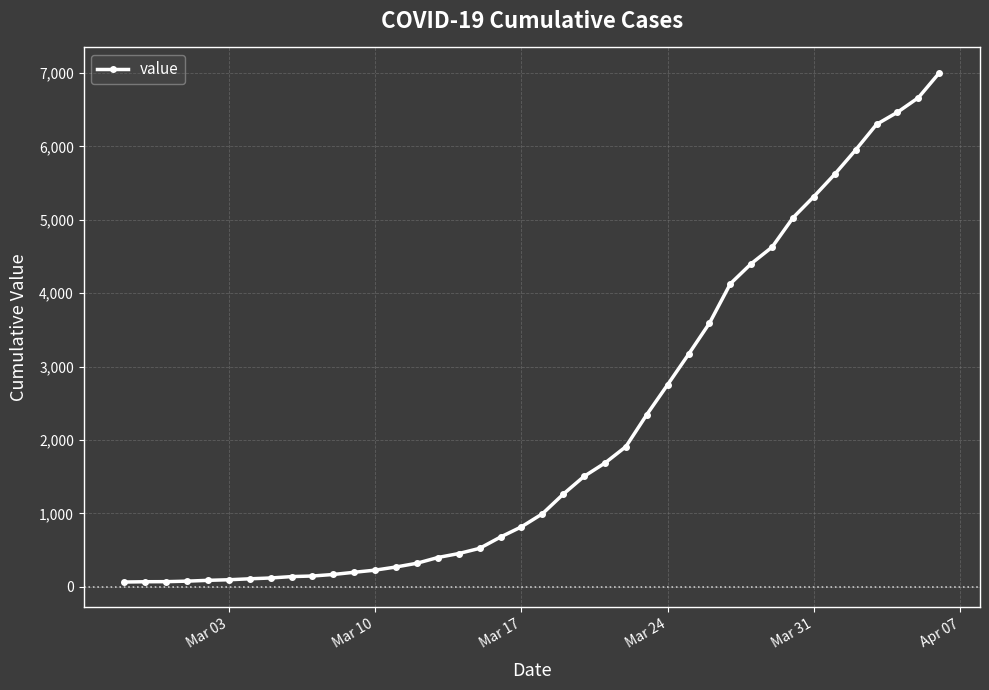

What is the maximum value shown in the chart?

7003